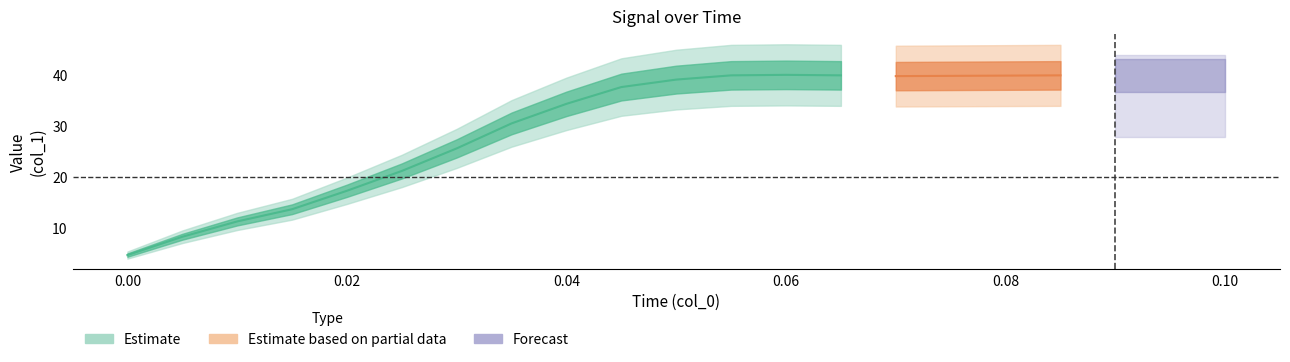

Is the value of x at 15 greater than the value of y at 12?

No